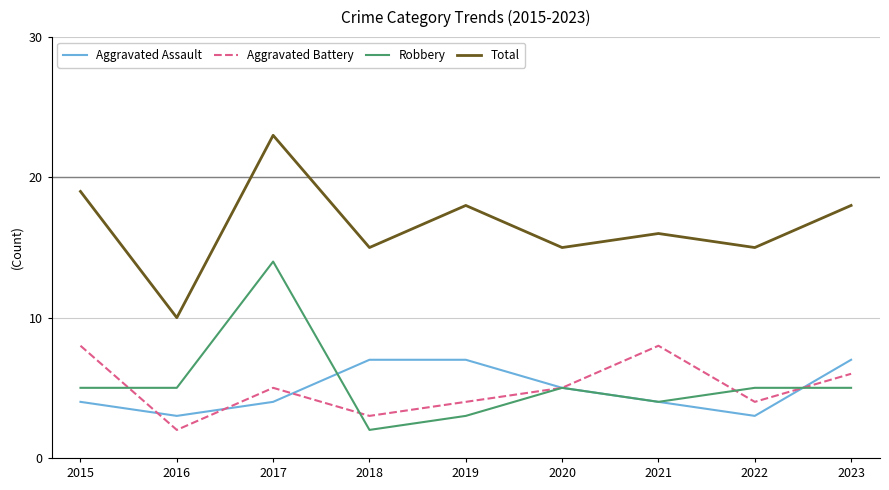

Reading right to left, transcribe all the data shown in this chart.

Aggravated Assault: 7	3	4	5	7	7	4	3	4
Aggravated Battery: 6	4	8	5	4	3	5	2	8
Robbery: 5	5	4	5	3	2	14	5	5
Total: 18	15	16	15	18	15	23	10	19